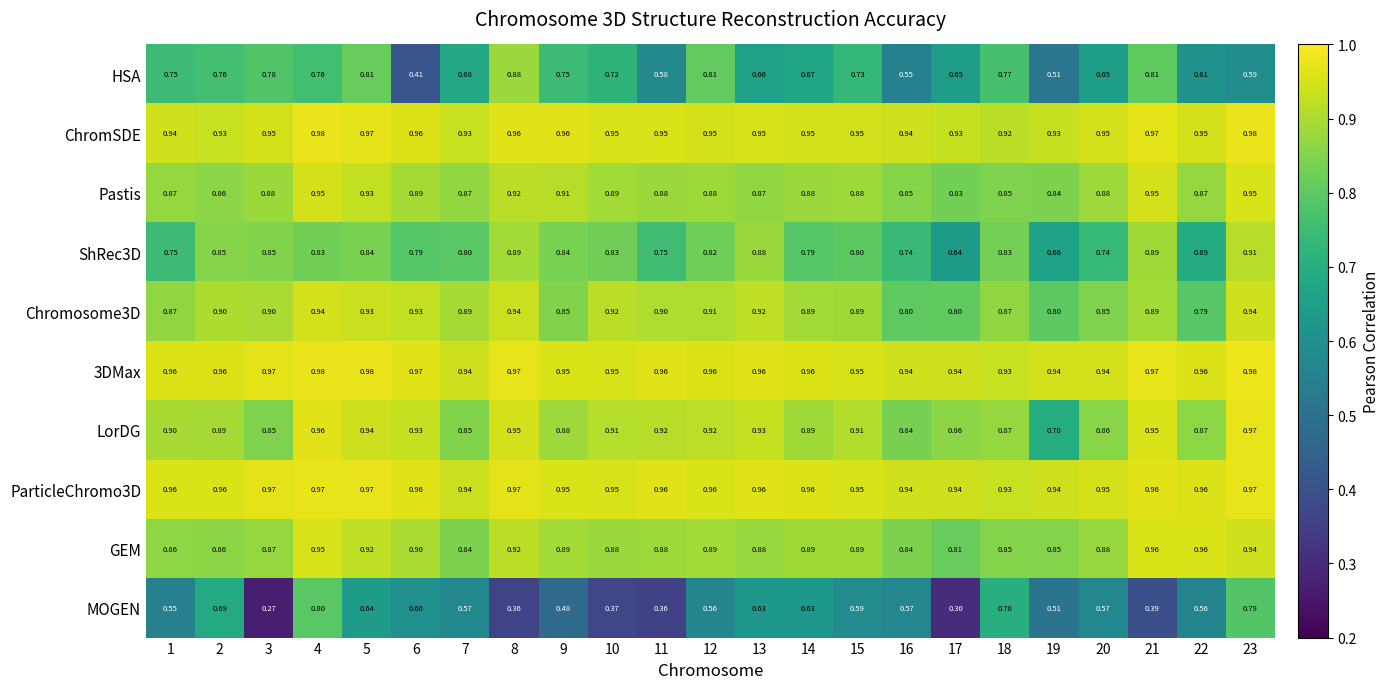

Is the value of GEM at 19 greater than the value of ParticleChromo3D at 11?

No